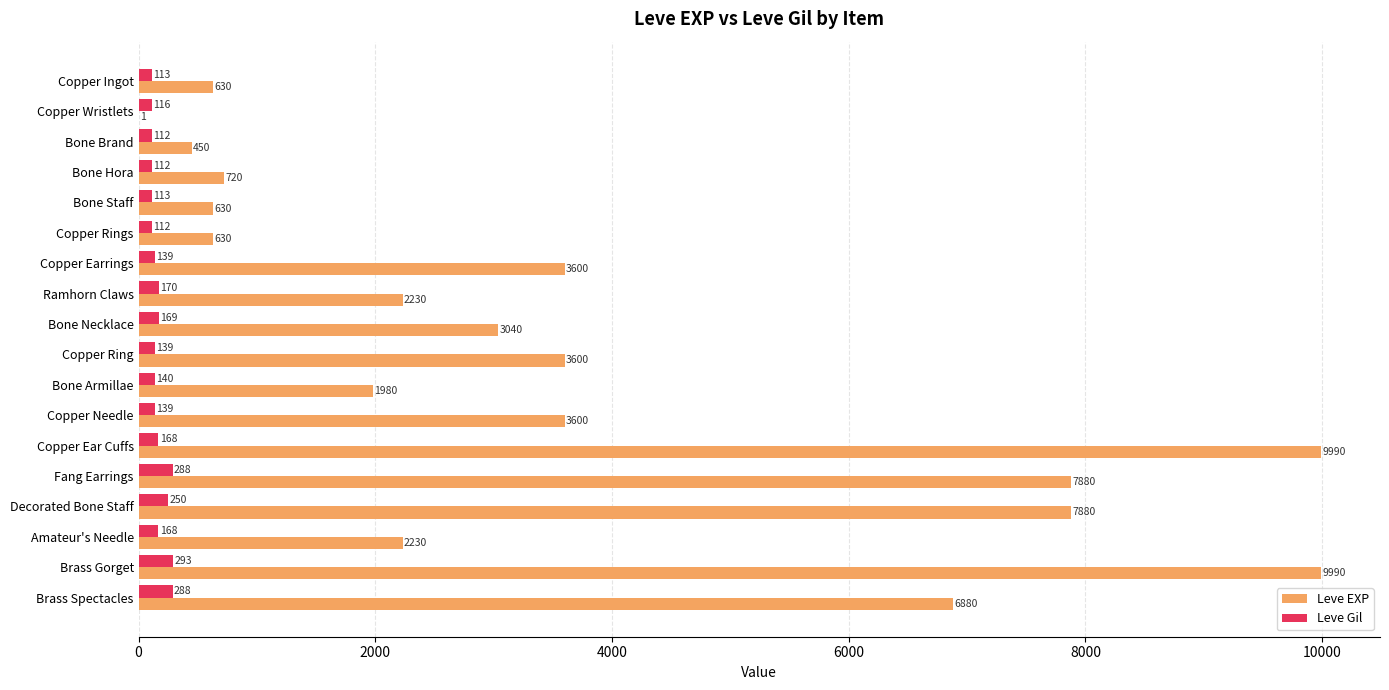

What is the approximate value of Leve Gil at Copper Ingot, to the nearest 10?

110